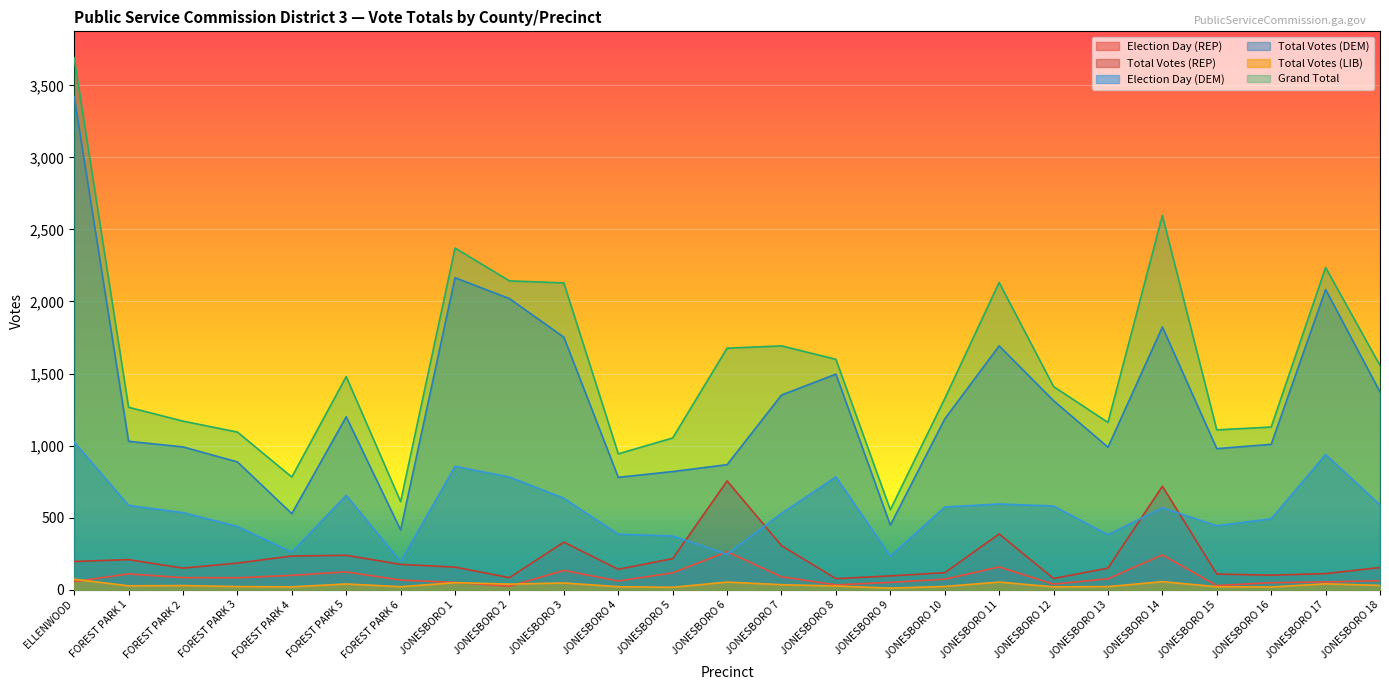

True or false: Total Votes (DEM) and Total Votes (LIB) intersect in this chart.

False